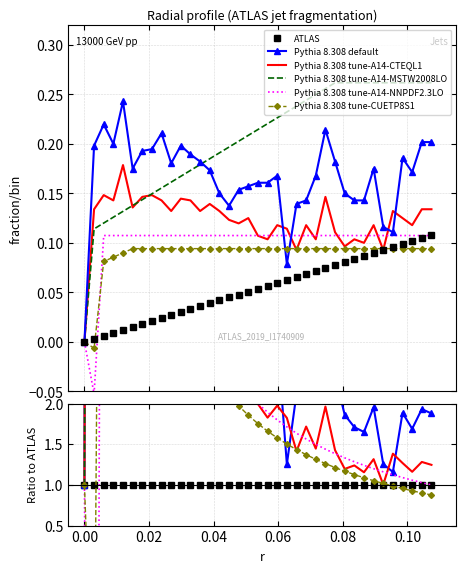

How many times do Pythia 8.308 tune-A14-NNPDF2.3LO and ATLAS cross each other?

2